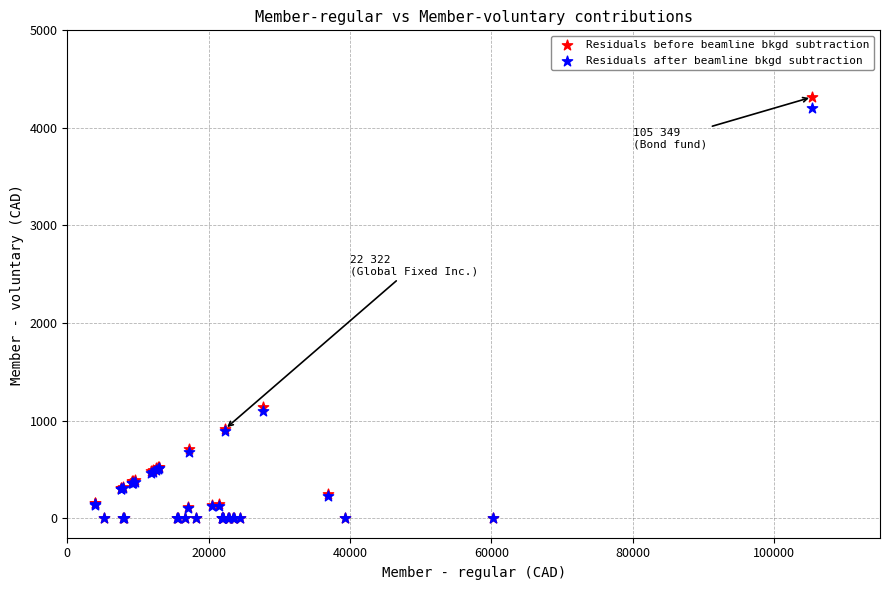

What are all the series names shown in the legend?

Residuals before beamline bkgd subtraction, Residuals after beamline bkgd subtraction